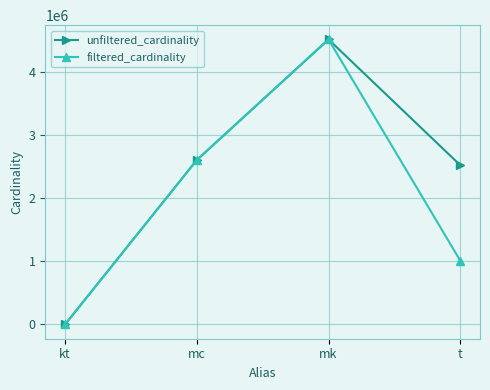

What position from the left is kt?

1